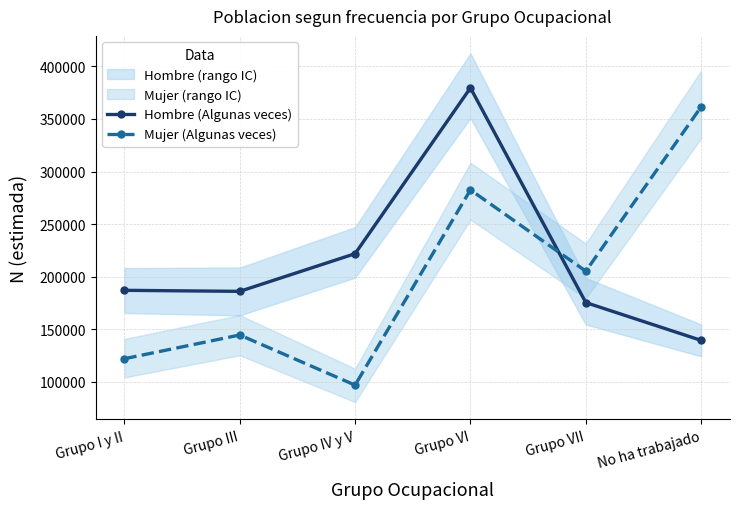

Which category has the highest value in the Mujer (Algunas veces) series?

No ha trabajado